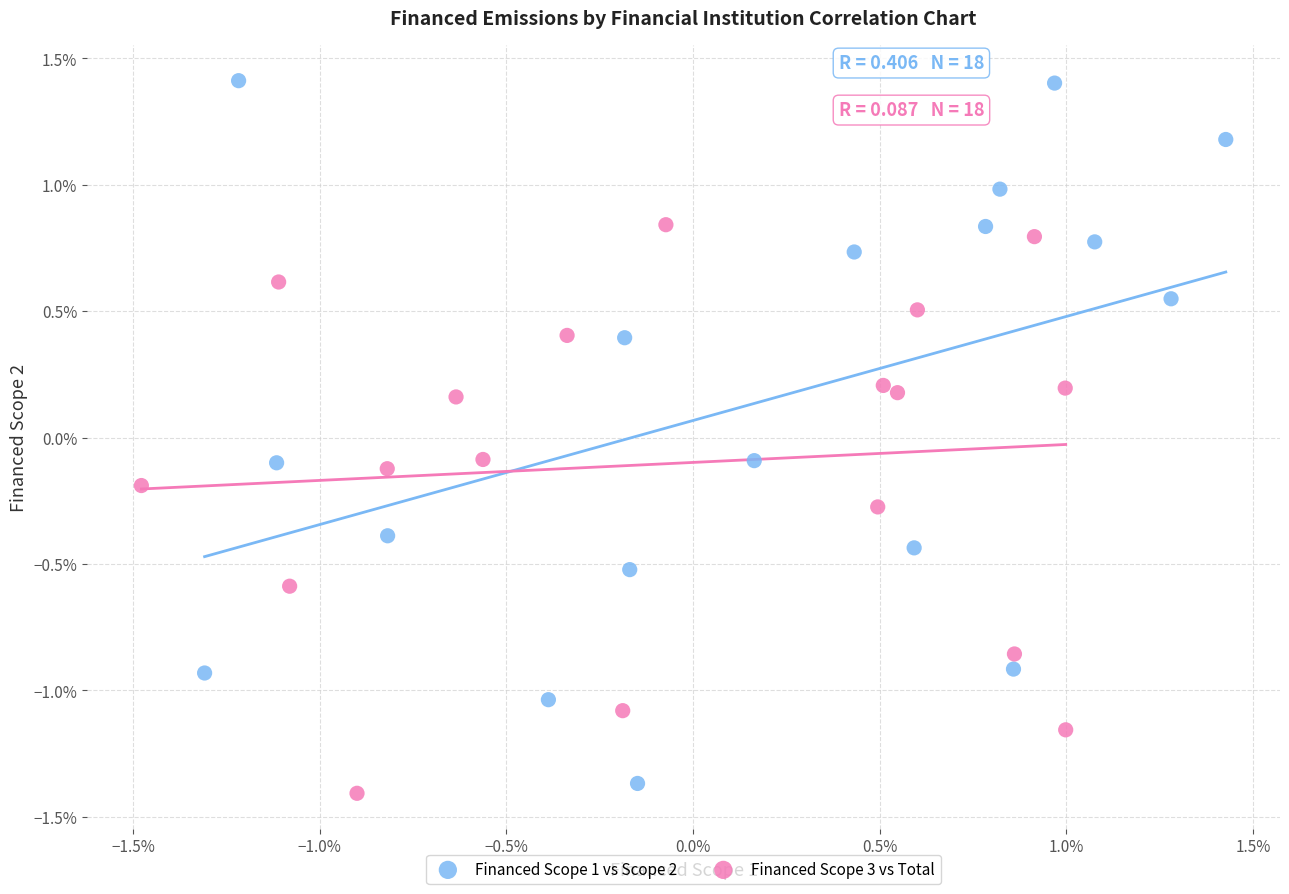

What are all the series names shown in the legend?

Financed Scope 1 vs Scope 2, Financed Scope 3 vs Total